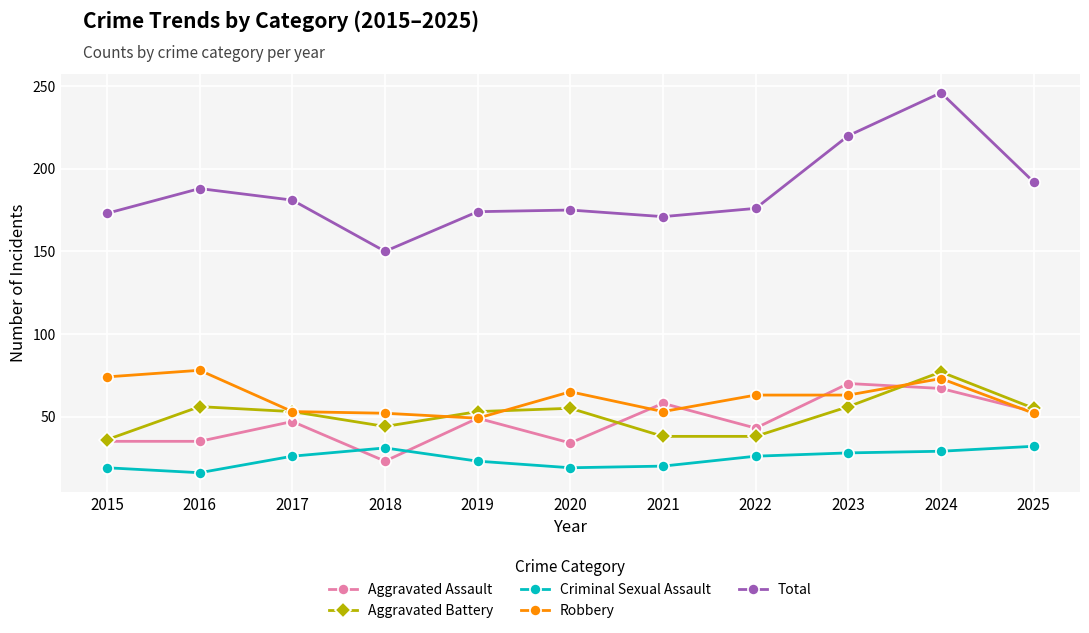

What is the highest value of the Total series?

246